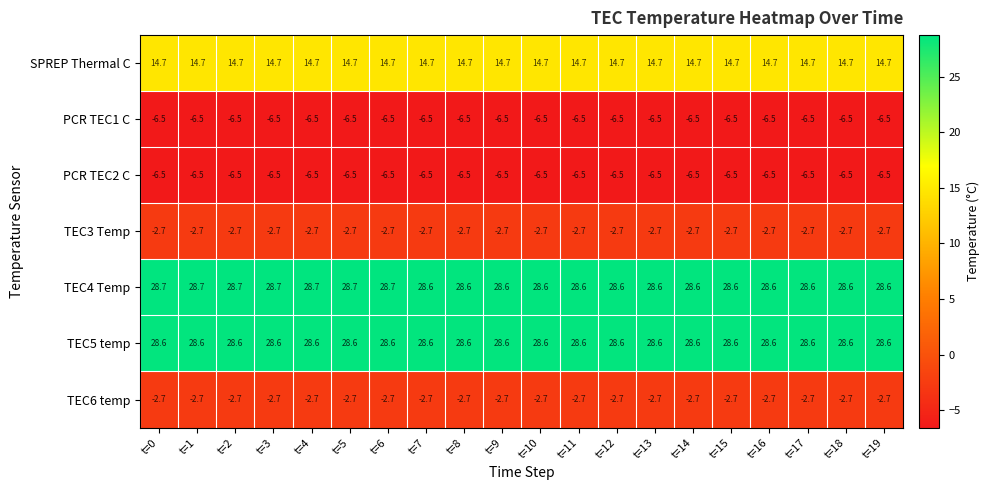

Which series has the largest total across all categories?

TEC4 Temp